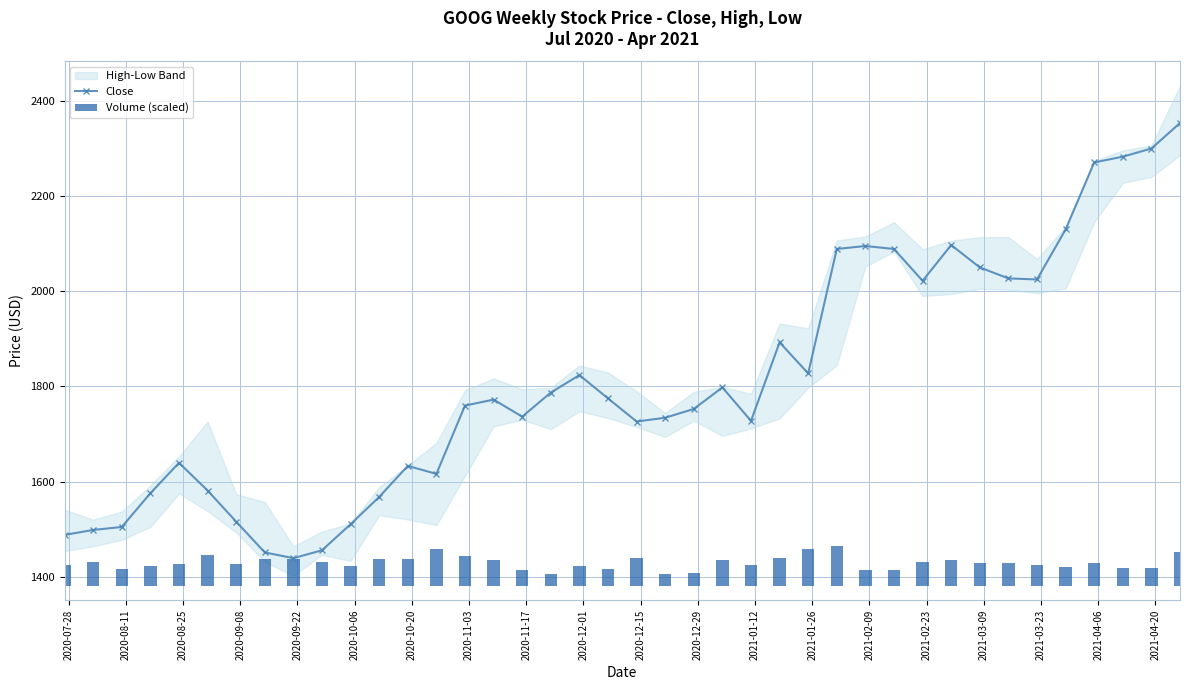

How many data points in Close are less than 1772?

20